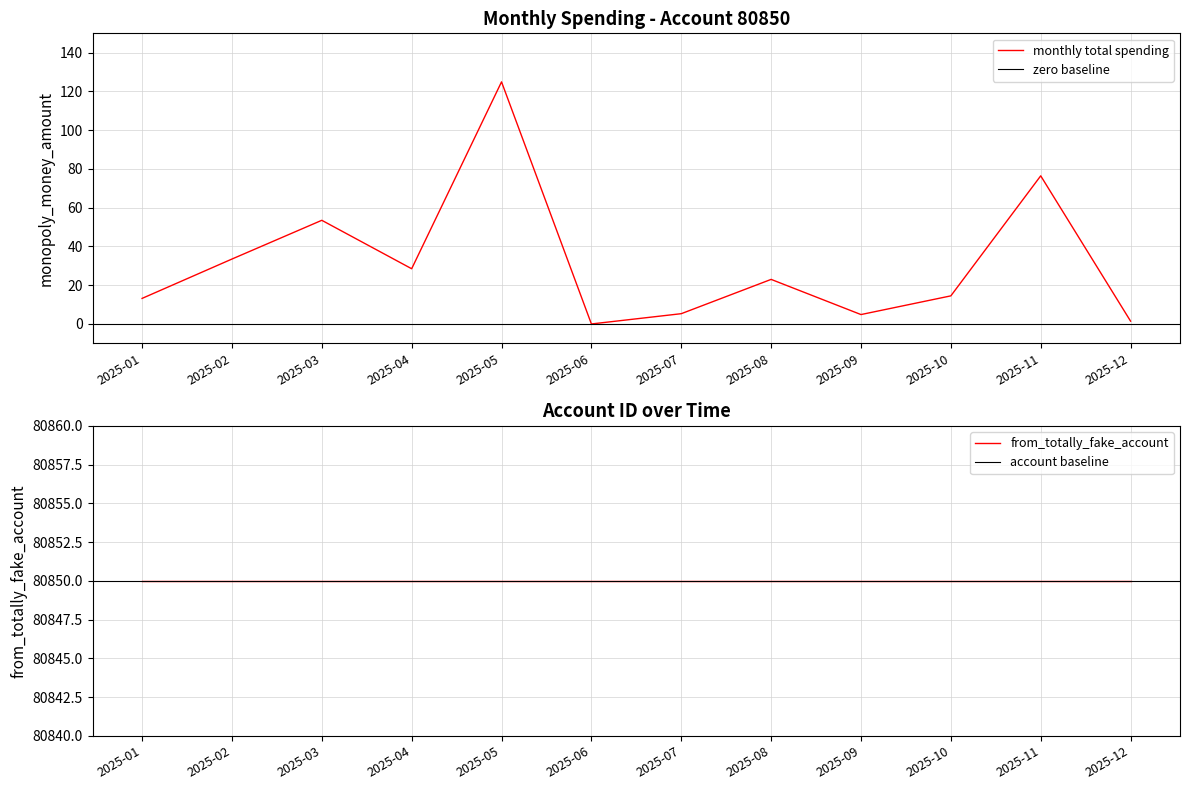

How many positive values are there?

11